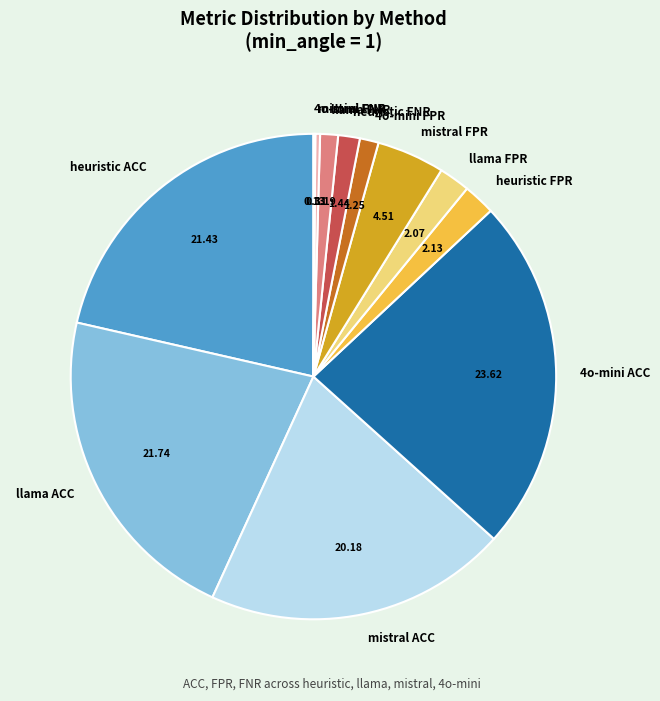

Which has a higher value, heuristic FNR or llama FPR?

llama FPR